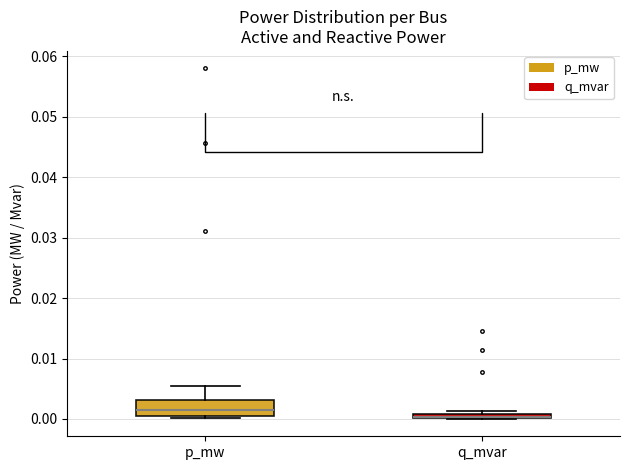

Which box is the tallest, from its lower edge to its upper edge?

p_mw